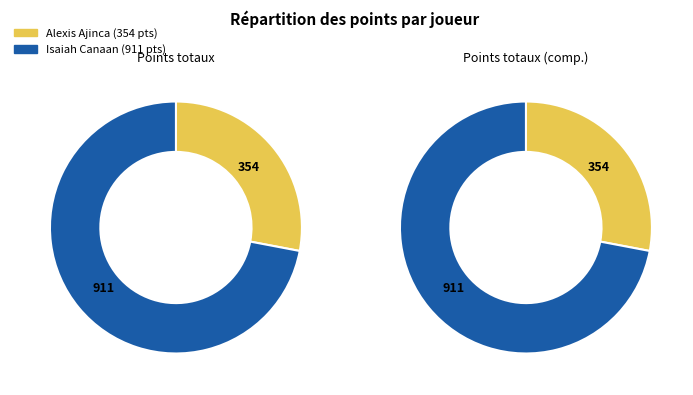

What percentage is NOT represented by Alexis Ajinca?

72.0%